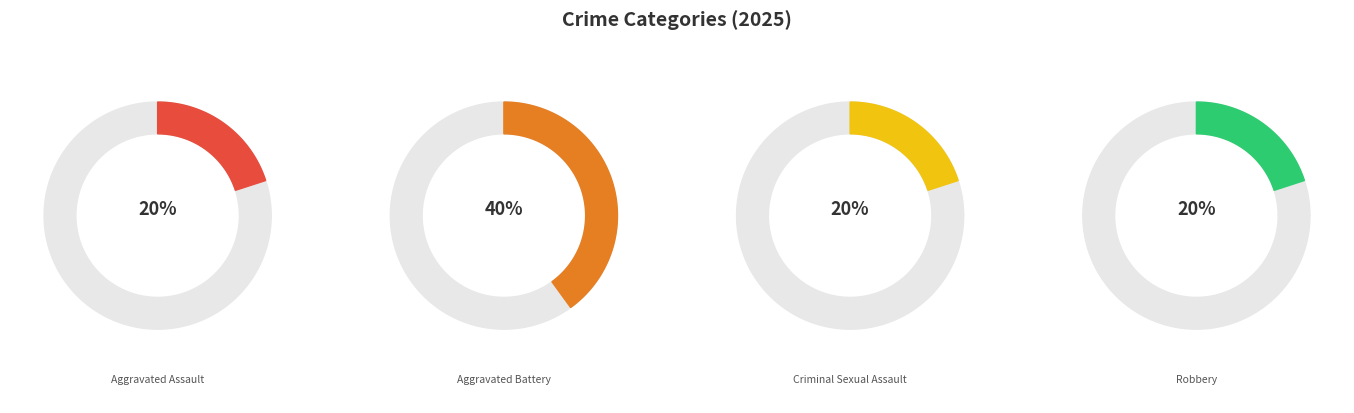

Count the number of slices in the pie.

4